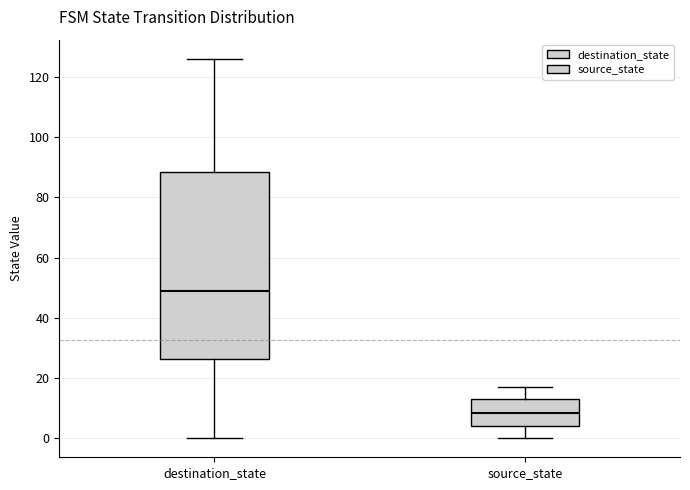

Which box is the tallest, from its lower edge to its upper edge?

destination_state